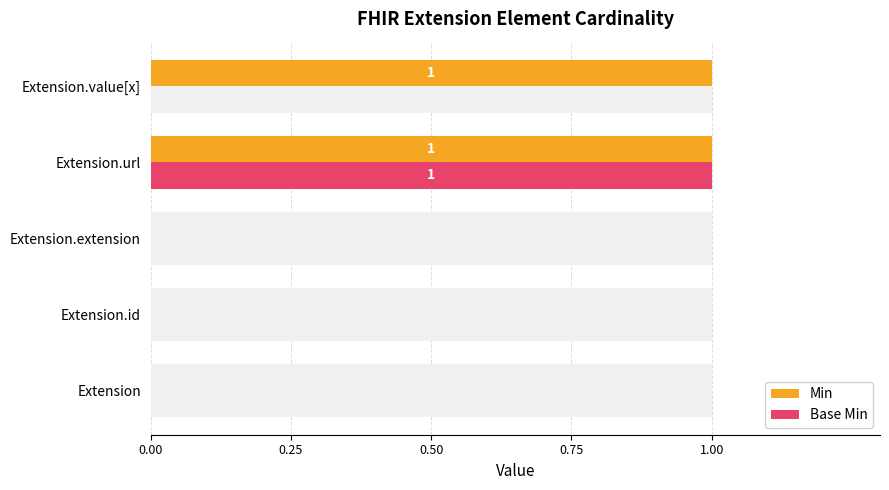

Reading left to right, what are all the values shown in this chart?

Min: 0	0	0	1	1
Base Min: 0	0	0	1	0